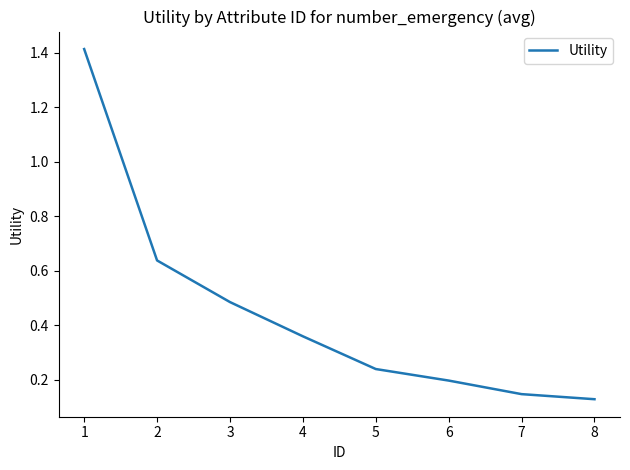

What is the change in value from 2 to 4?

-0.3